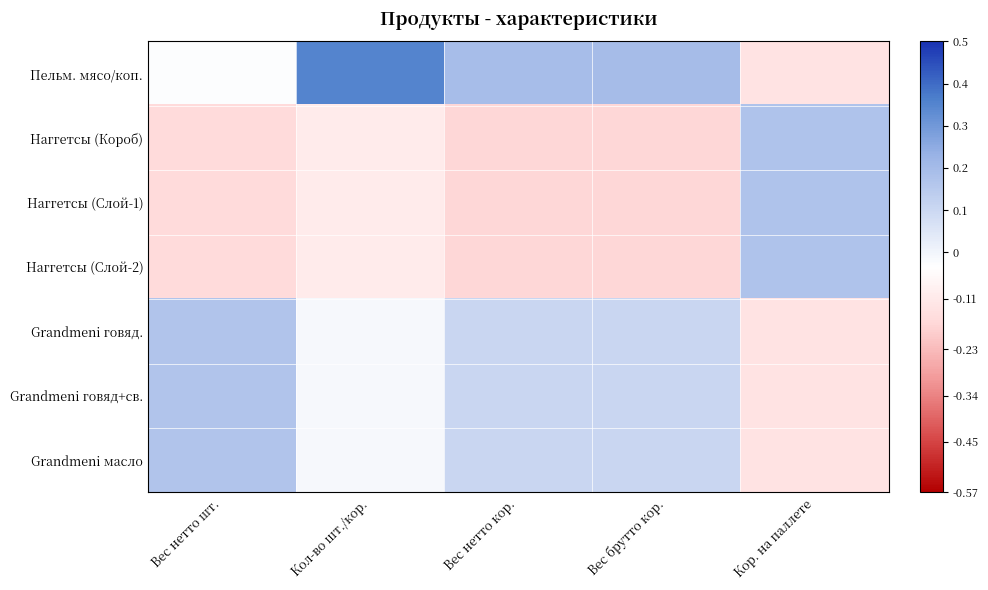

Between Вес нетто кор. and Кор. на паллете, which series saw the biggest shift?

Наггетсы (Короб)